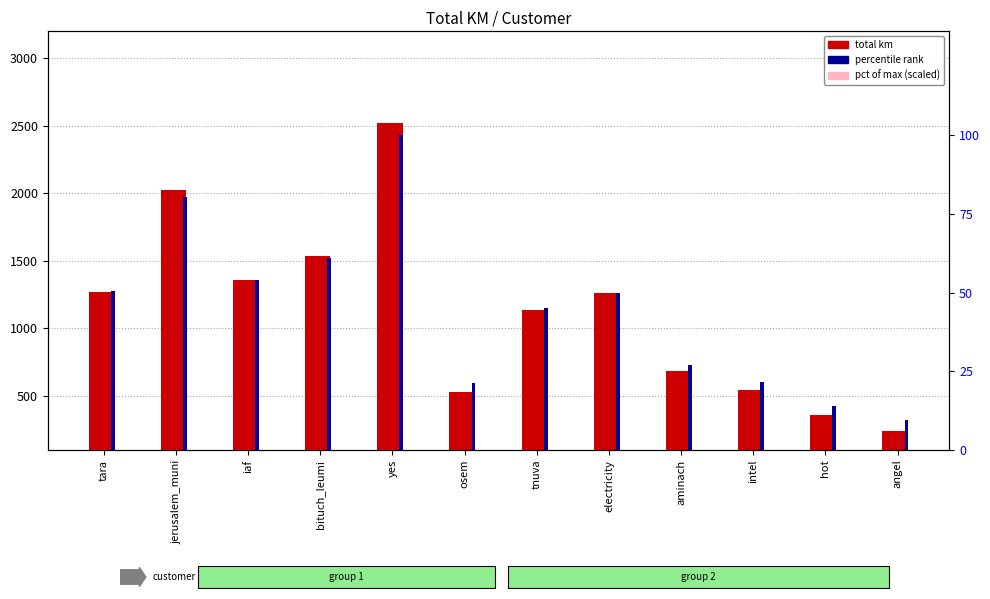

What is the spread (max minus min) of values at hot?

341.1